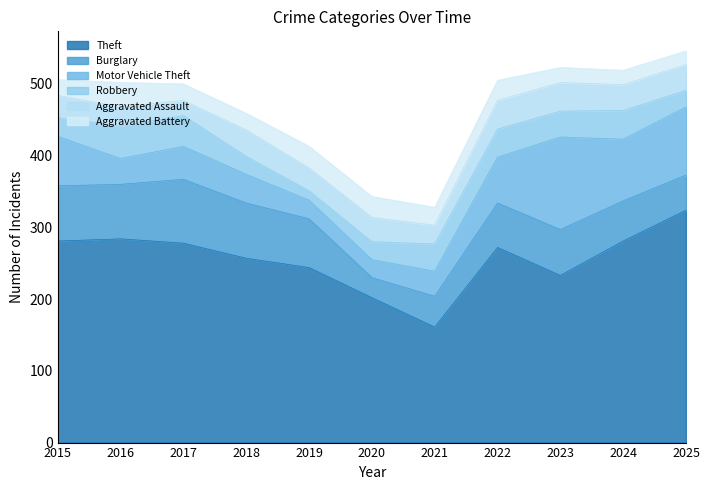

What are all the series names shown in the legend?

Theft, Burglary, Motor Vehicle Theft, Robbery, Aggravated Assault, Aggravated Battery